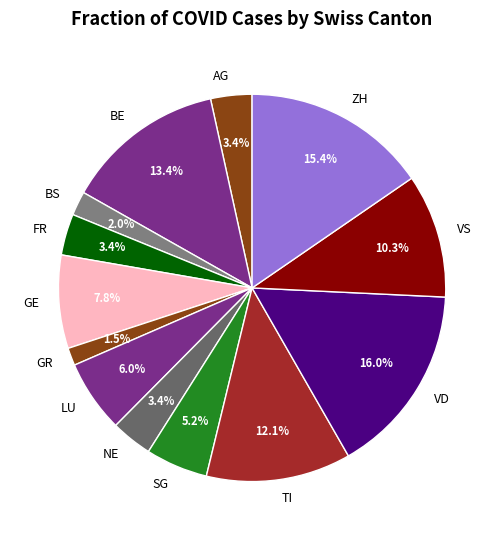

How many segments does this pie chart have?

13